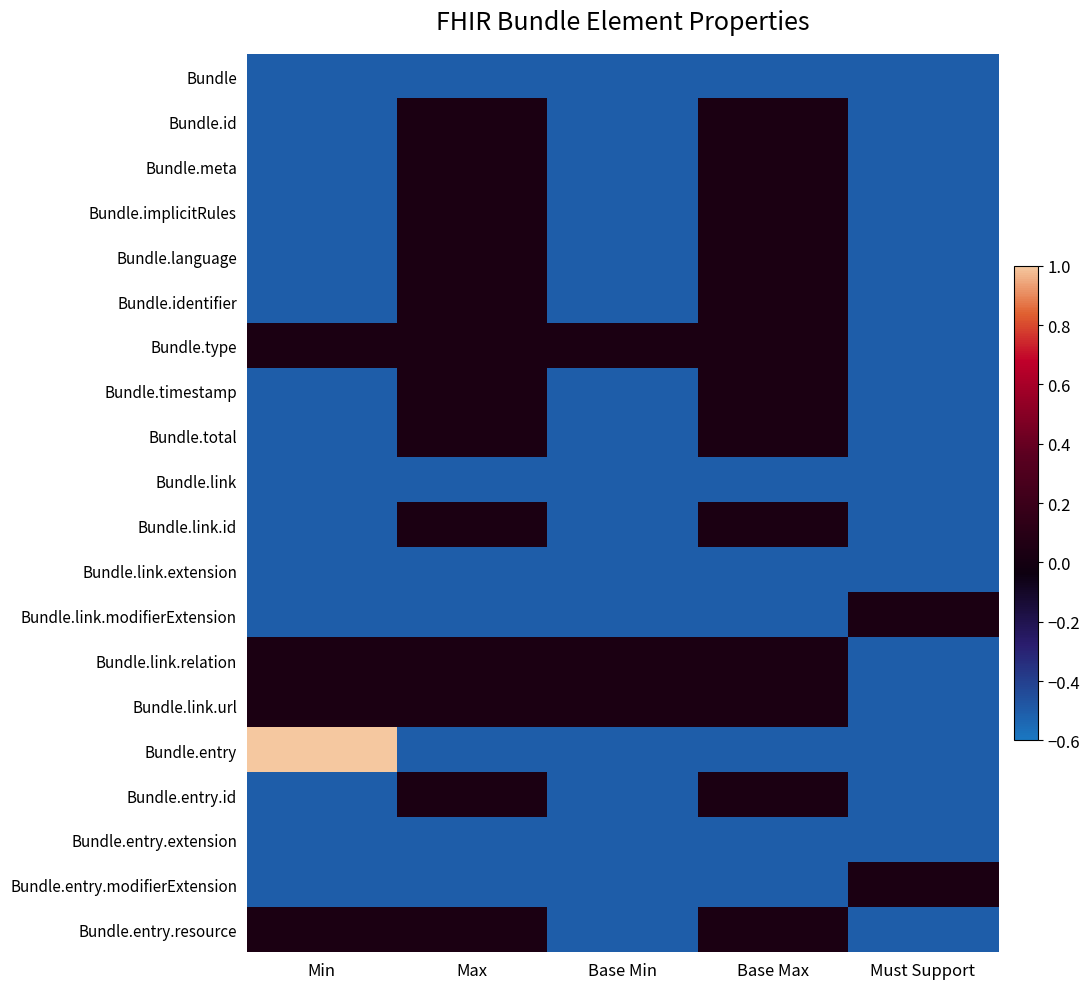

How many distinct data groups are displayed?

20